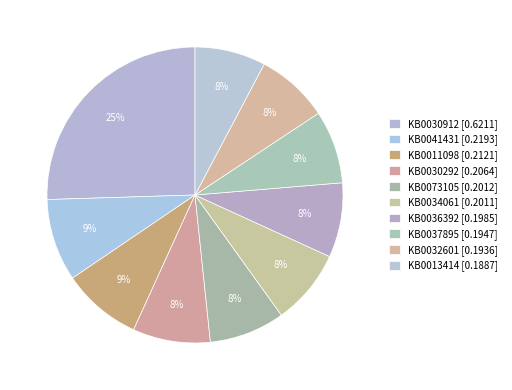

How many segments does this pie chart have?

10